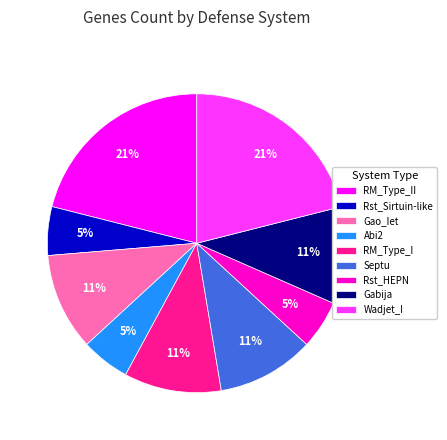

Does any single category account for the majority?

No